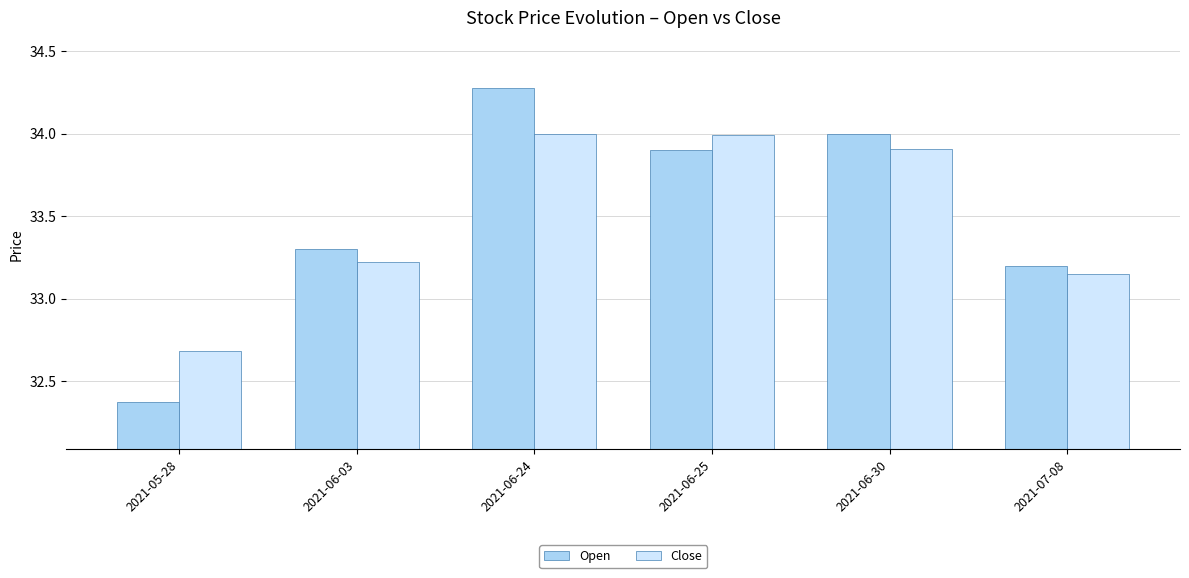

Is the value of Open at 2021-06-03 greater than the value of Close at 2021-05-28?

Yes